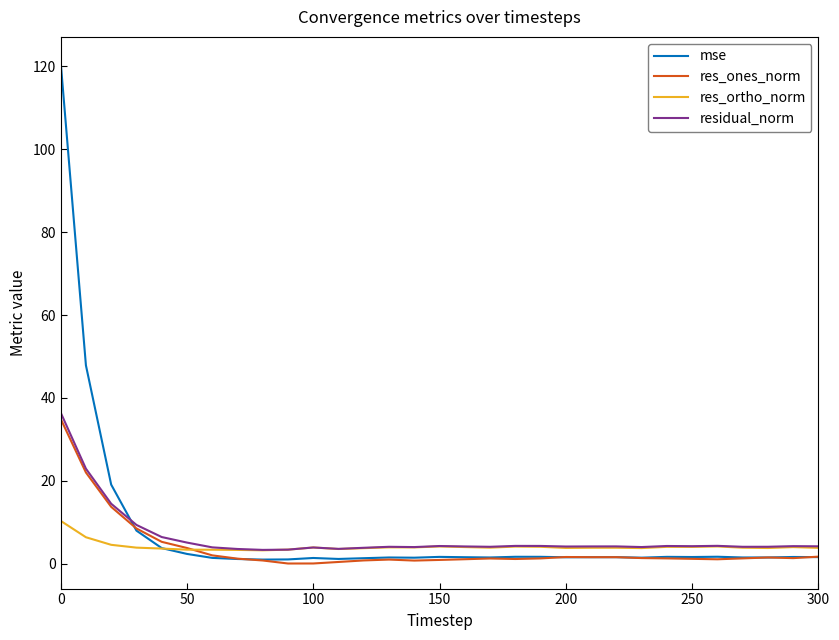

Which series has the largest range (max minus min)?

mse